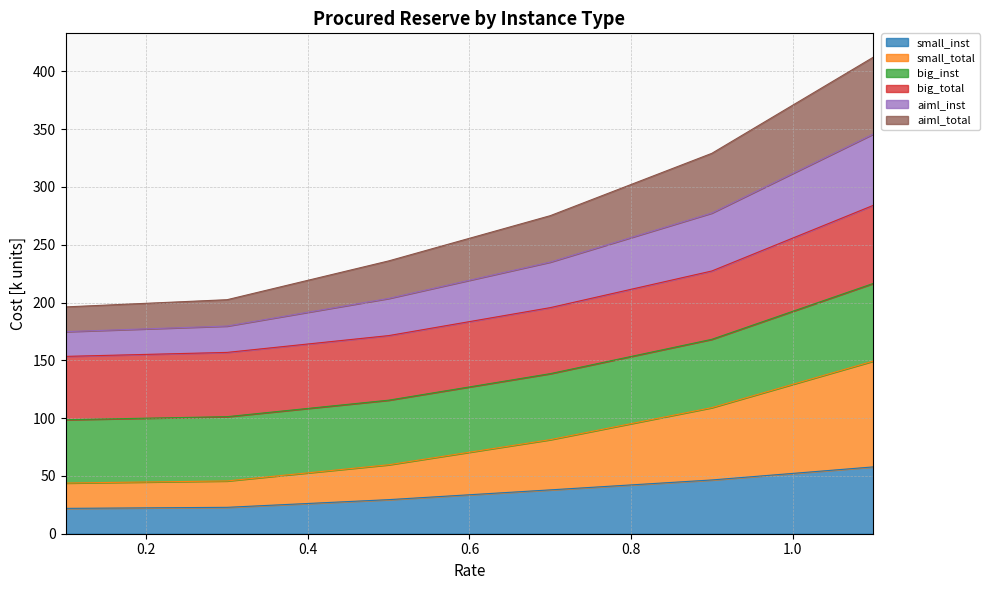

True or false: aiml_total and aiml_inst intersect in this chart.

False